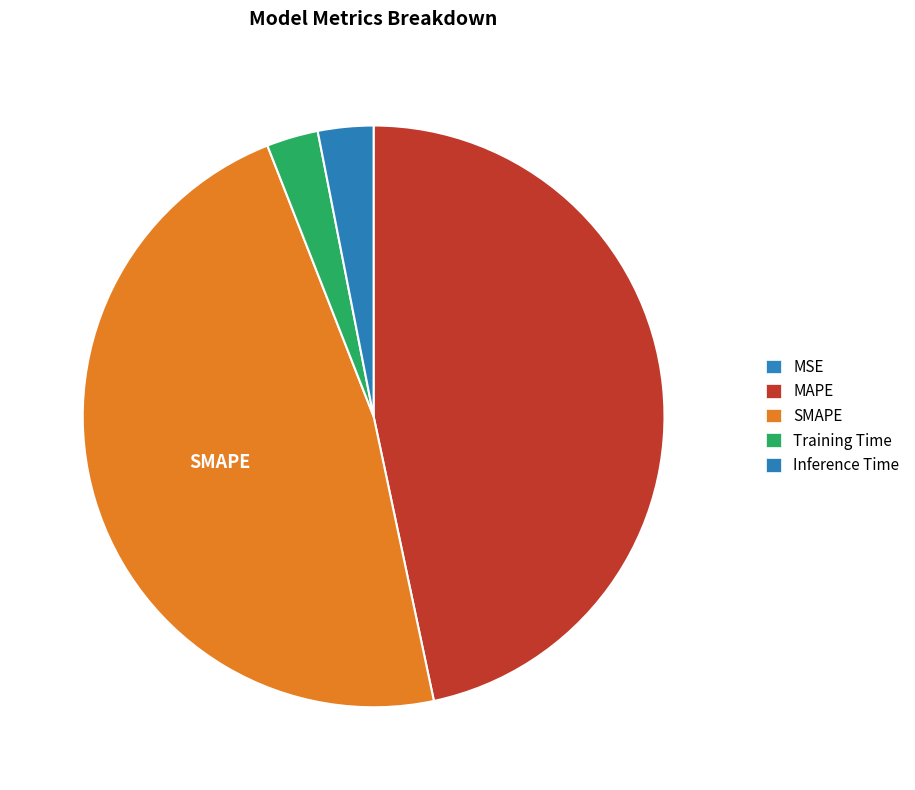

What percentage is NOT represented by MSE?

100.0%